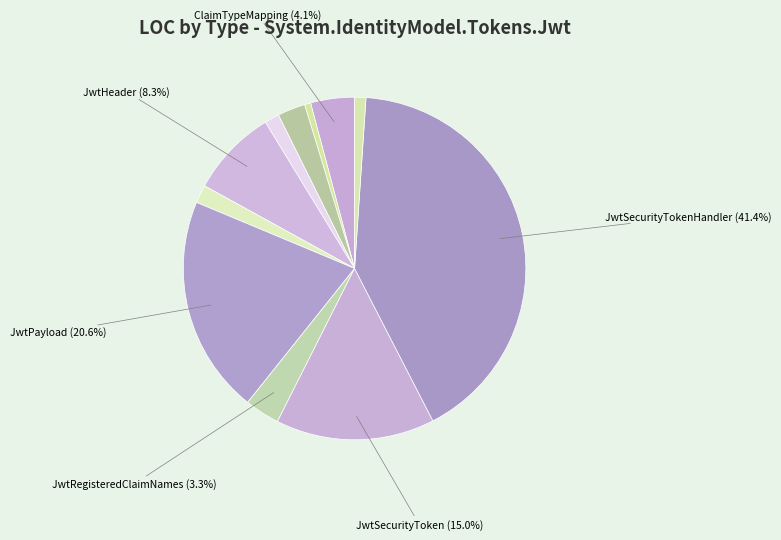

How many segments does this pie chart have?

11